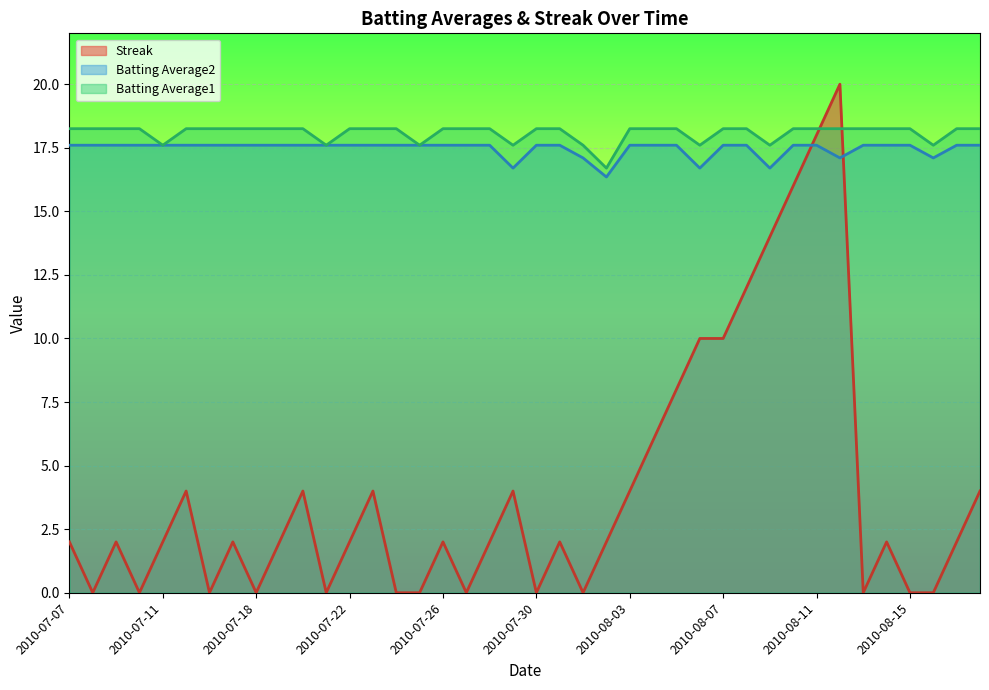

True or false: Streak has a value of 2.0 at 2010-07-22.

True